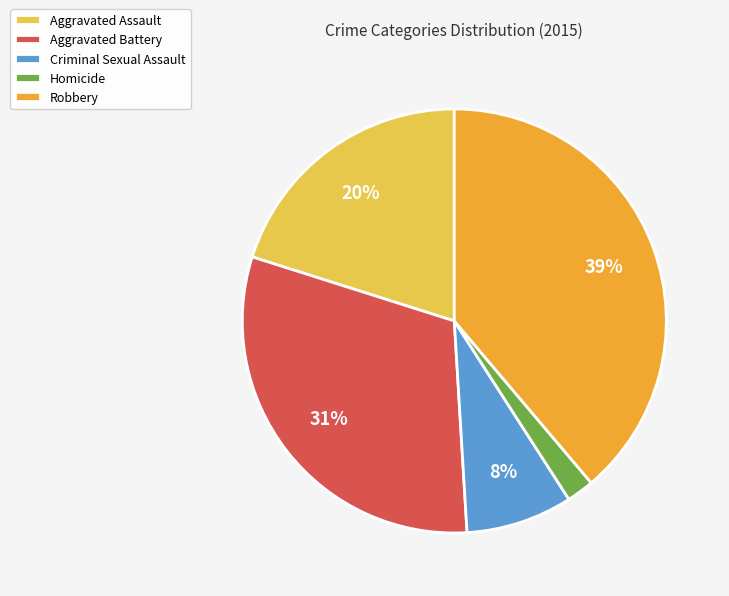

Between Aggravated Assault and Robbery, which is larger?

Robbery